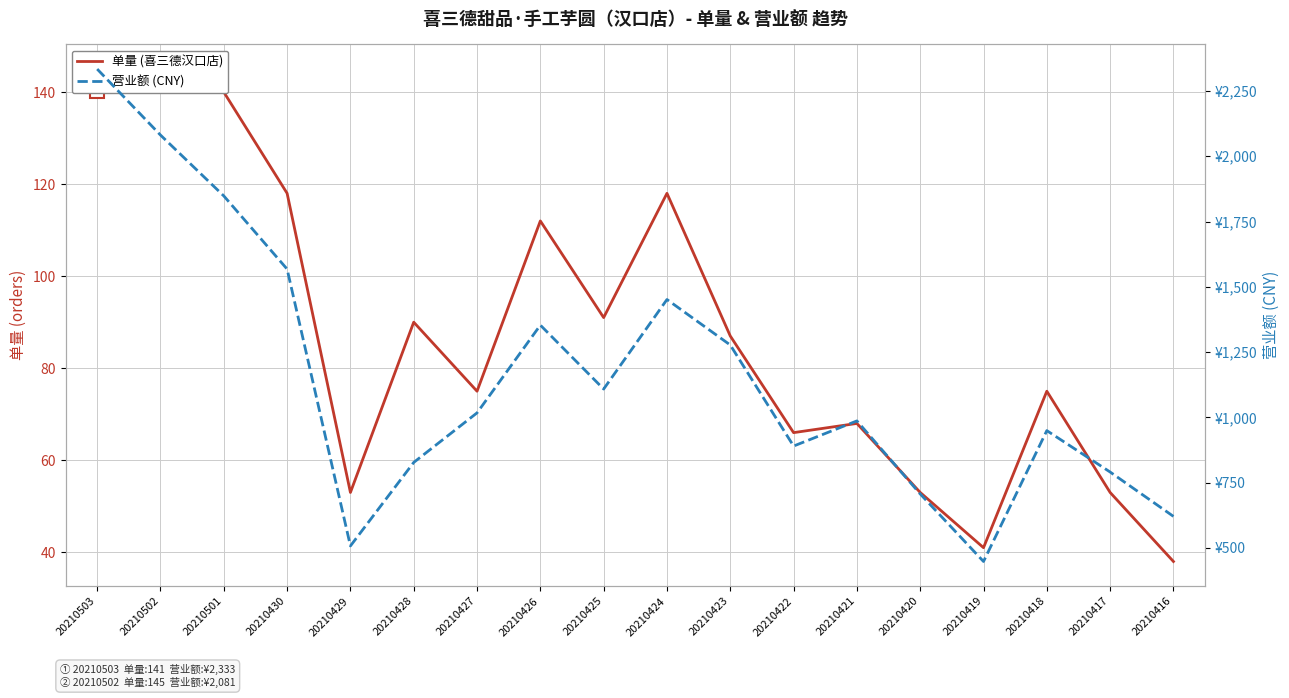

Rank the categories by 营业额 (CNY) value from lowest to highest.

20210419, 20210429, 20210416, 20210420, 20210417, 20210428, 20210422, 20210418, 20210421, 20210427, 20210425, 20210423, 20210426, 20210424, 20210430, 20210501, 20210502, 20210503